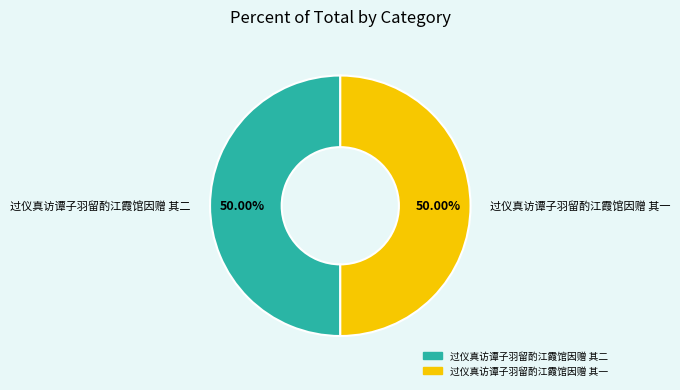

Do 过仪真访谭子羽留酌江霞馆因赠 其一 and 过仪真访谭子羽留酌江霞馆因赠 其二 together represent more than half of the pie?

Yes